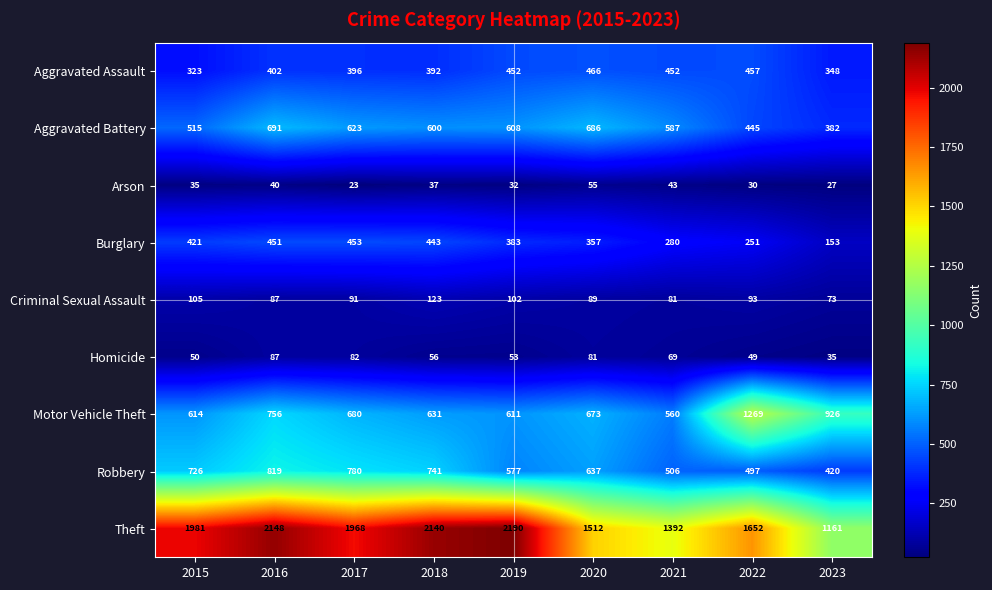

Which category has the lowest value across all series?

2017